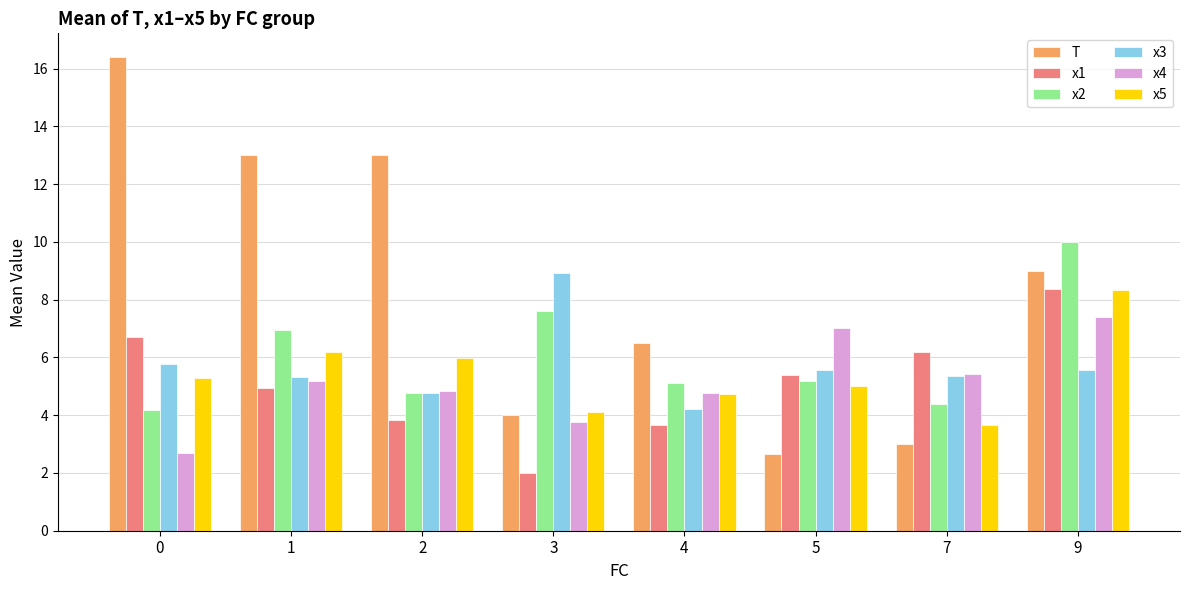

Where is x1 nearest to the value 5?

1